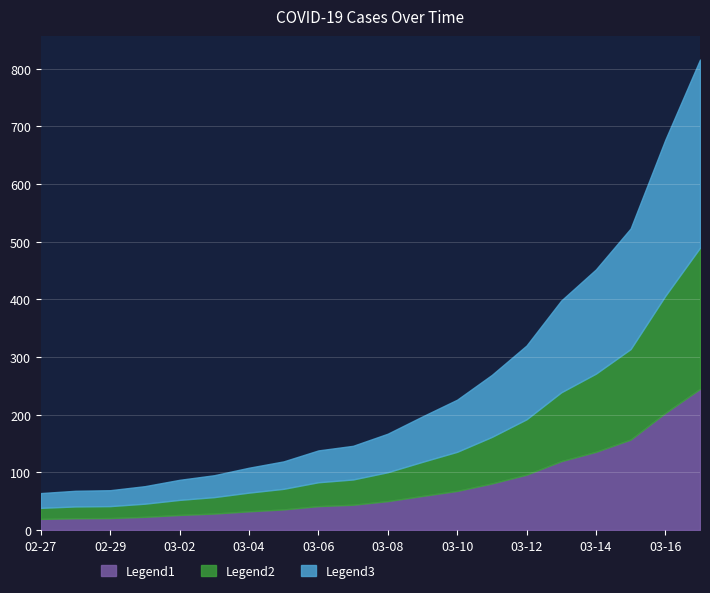

Reading left to right, list all the values displayed in this chart.

64	68	69	76	87	95	108	119	138	146	167	197	226	269	320	398	452	523	677	816